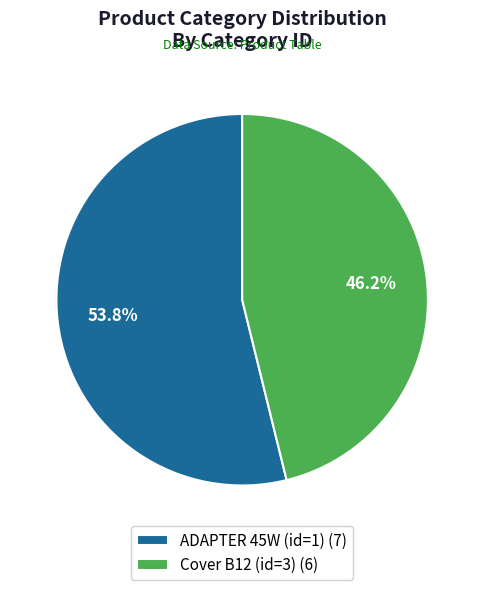

Is it true that ADAPTER 45W (id=1) is 54% of the pie?

True